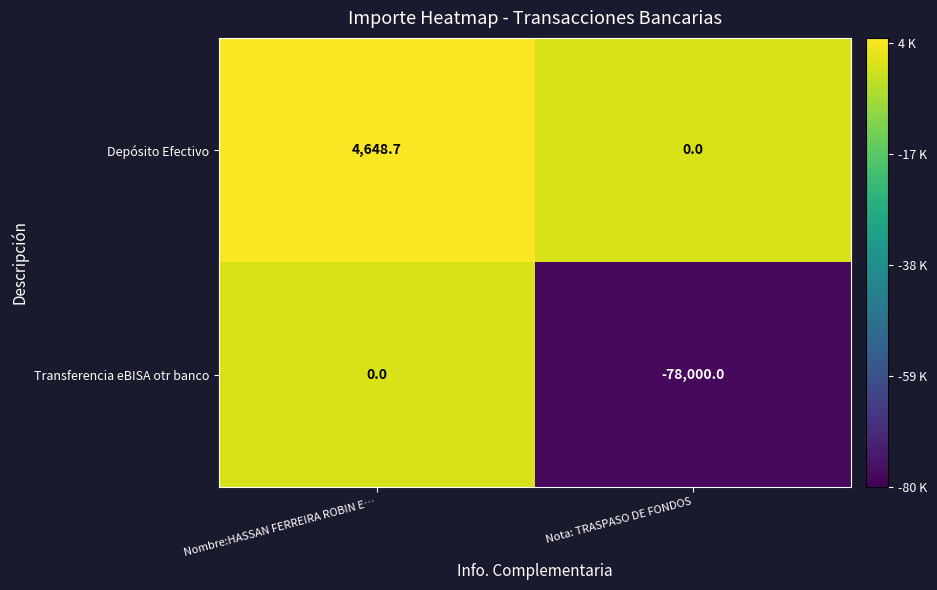

Which series has the largest range (max minus min)?

Transferencia eBISA otr banco